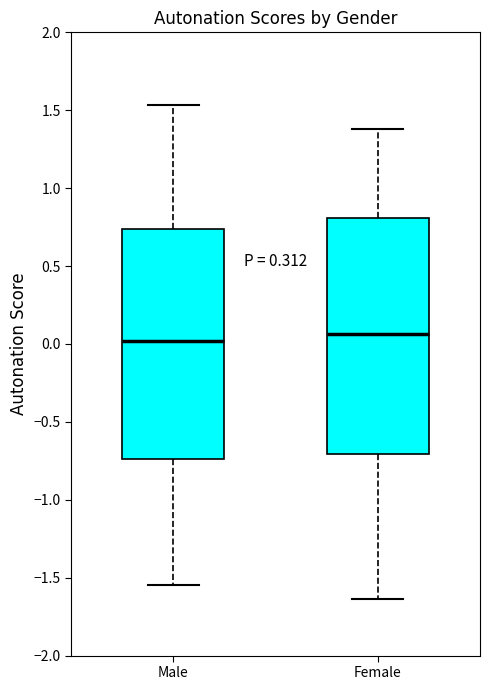

Reading left to right, transcribe this box plot: for each box, give where its median line is, the range the box spans, and where its two whiskers end, as read against the y-axis. The values are not printed on the chart, so give them approximately, as read against the axis.

Male: median 0.00, box -0.75 to 0.75, whiskers -1.55 to 1.55
Female: median 0.05, box -0.70 to 0.80, whiskers -1.65 to 1.40